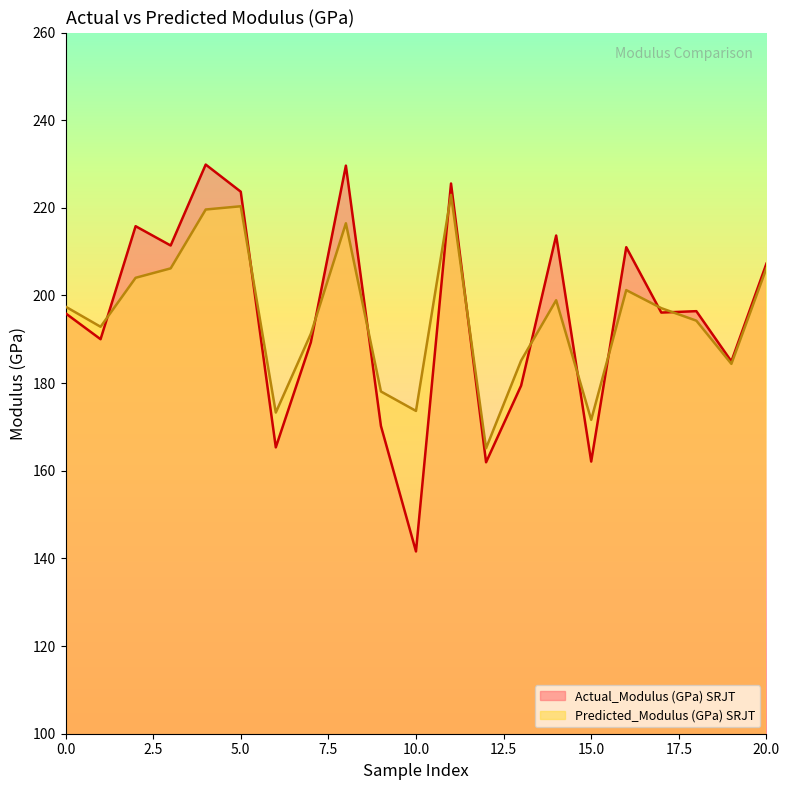

True or false: Actual_Modulus (GPa) SRJT has a value of 165.3 at 4.

True